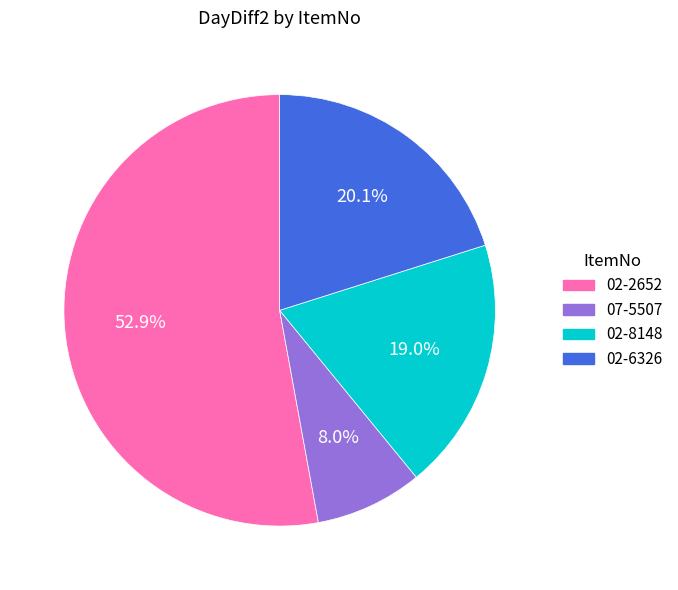

Is it true that 02-6326 is 14% of the pie?

False